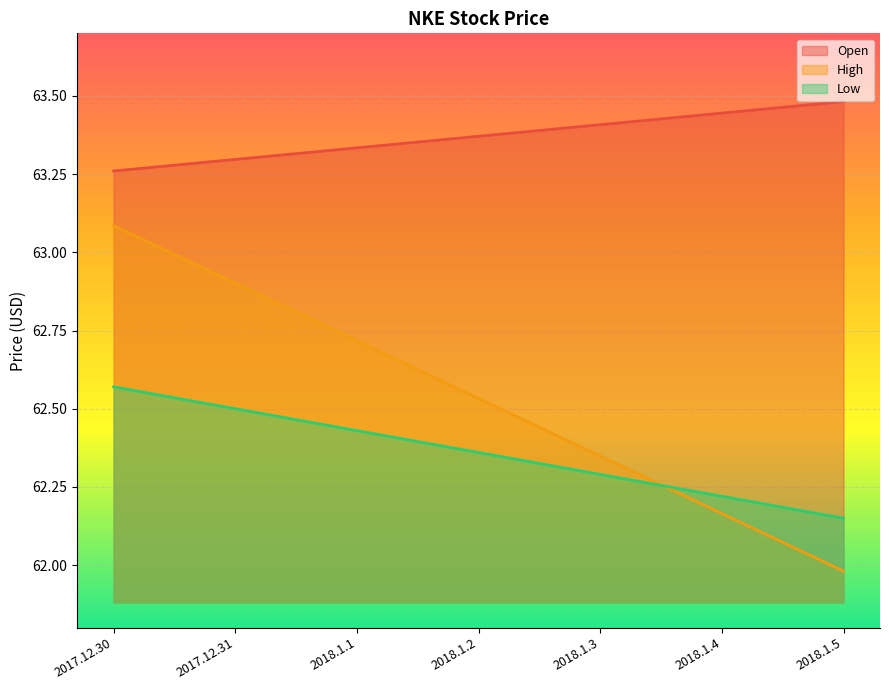

Which series has the largest total across all categories?

Open